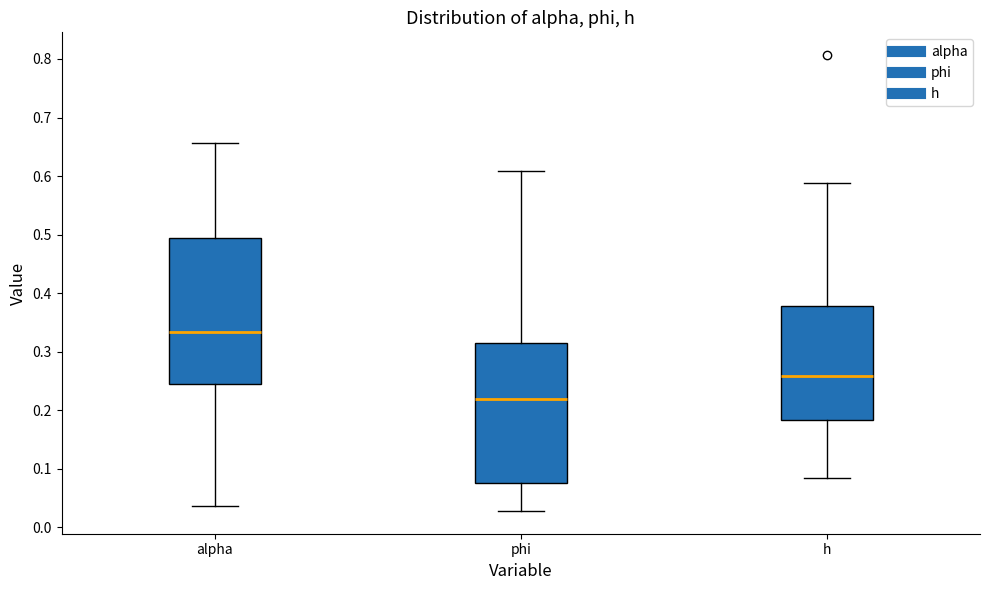

Reading left to right, transcribe this box plot: for each box, give where its median line is, the range the box spans, and where its two whiskers end, as read against the y-axis. The values are not printed on the chart, so give them approximately, as read against the axis.

alpha: median 0.33, box 0.25 to 0.49, whiskers 0.04 to 0.66
phi: median 0.22, box 0.08 to 0.32, whiskers 0.03 to 0.61
h: median 0.26, box 0.18 to 0.38, whiskers 0.08 to 0.59